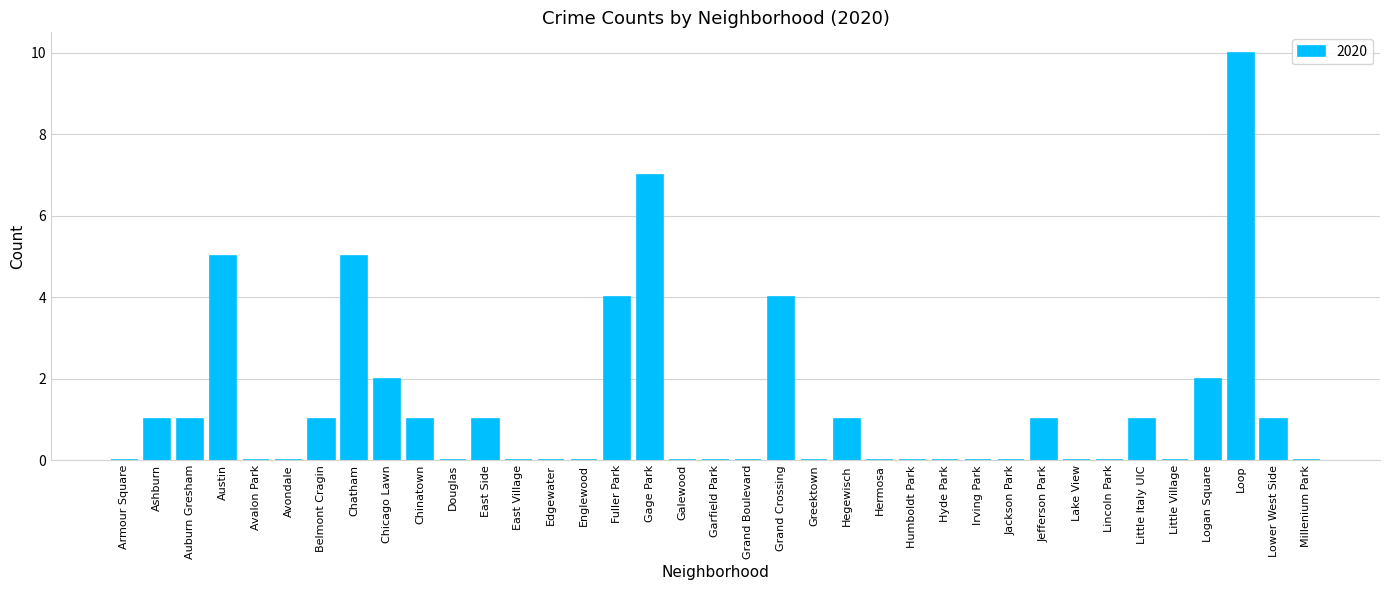

How many categories are shown in the chart?

37